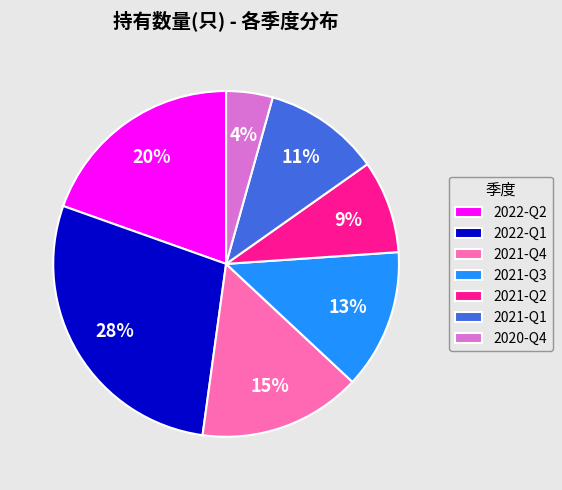

How many slices are in this pie chart?

7